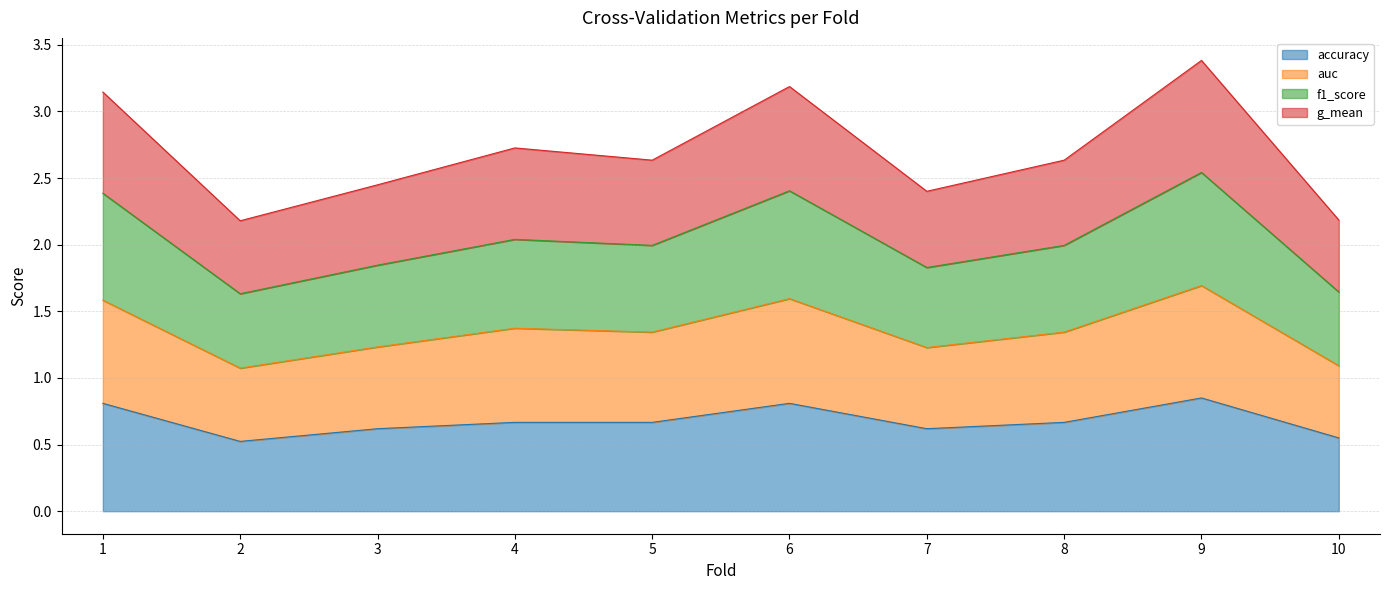

List the series in order of their peak value, highest first.

f1_score, g_mean, auc, accuracy